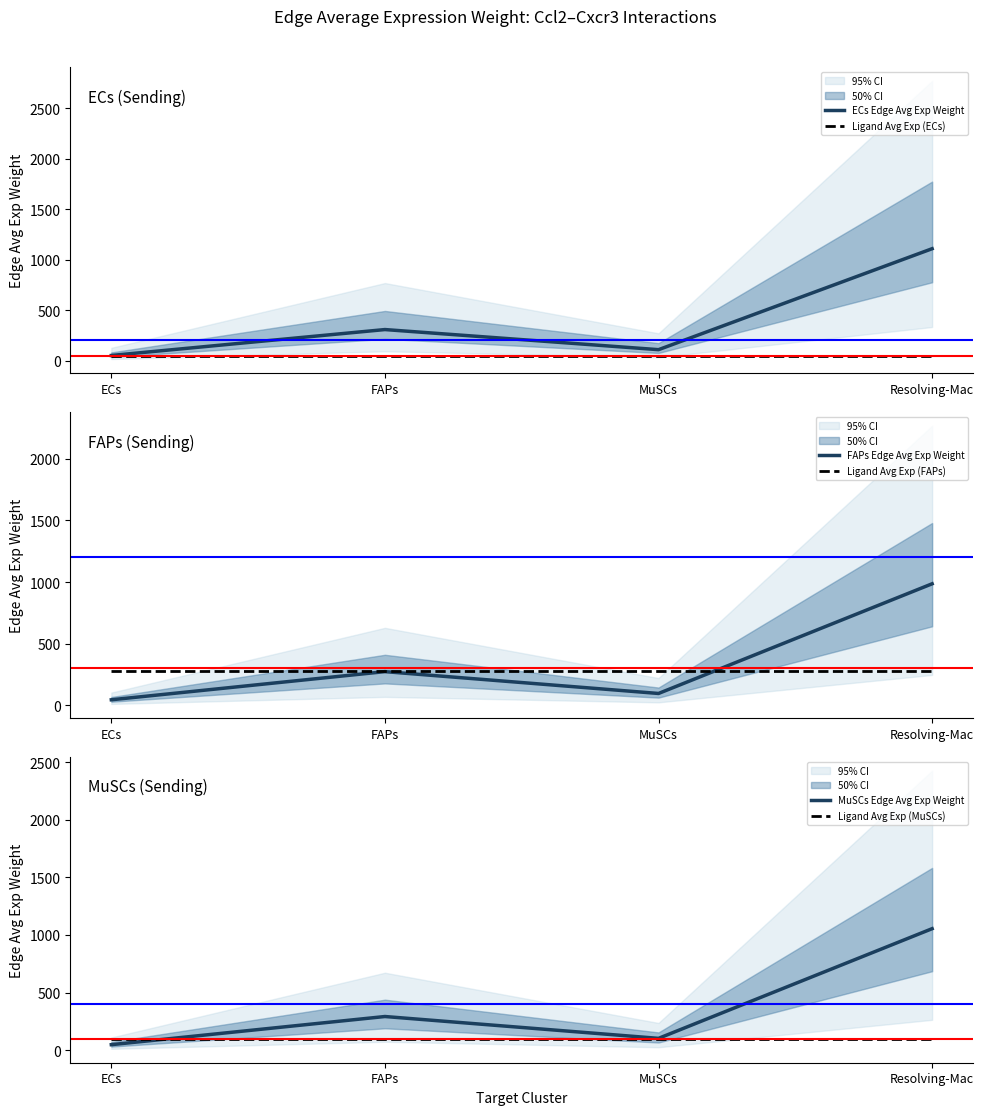

What is the spread (max minus min) of values at FAPs?

261.1